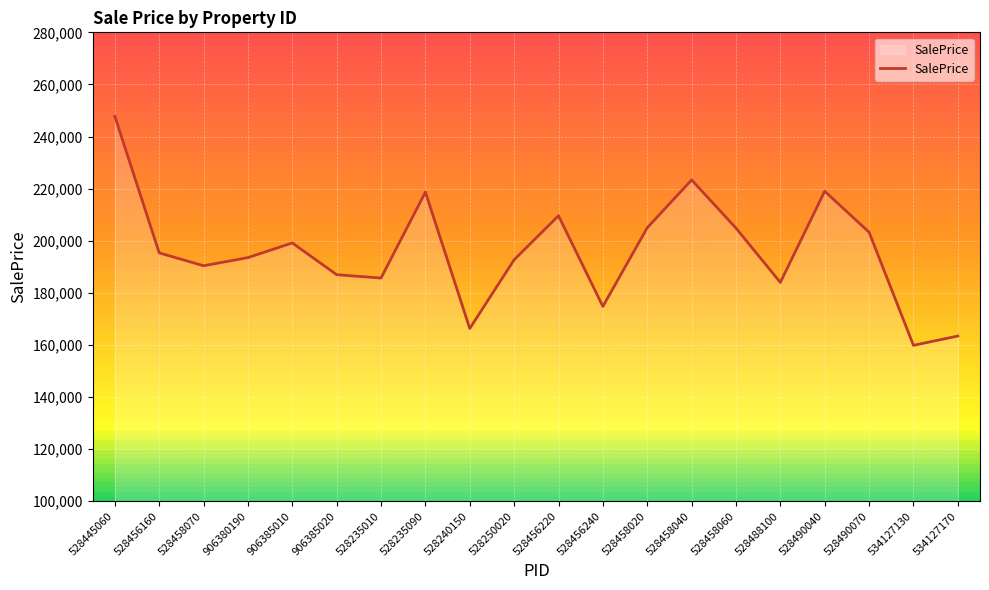

Read the value at 528488100.

183996.3